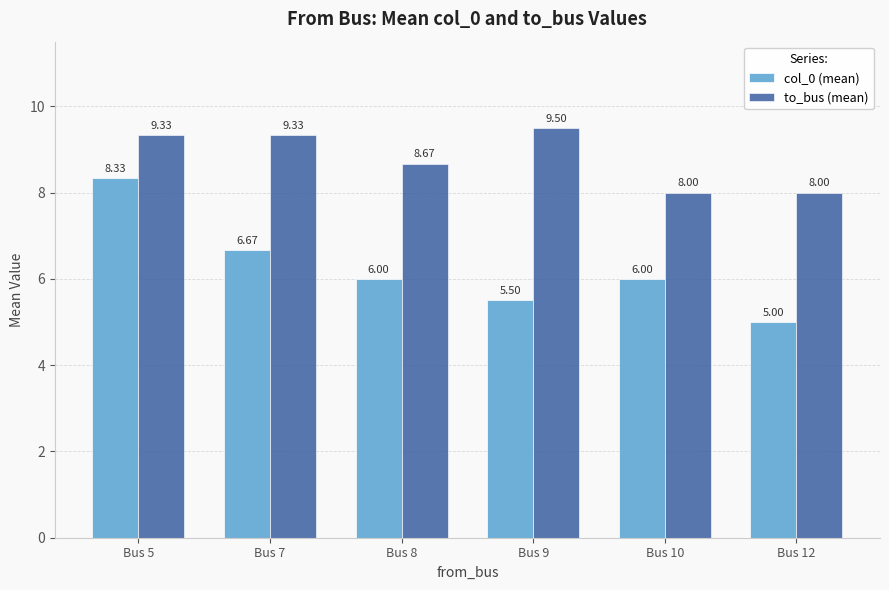

Is it true that to_bus (mean) equals 3.9 at Bus 10?

False